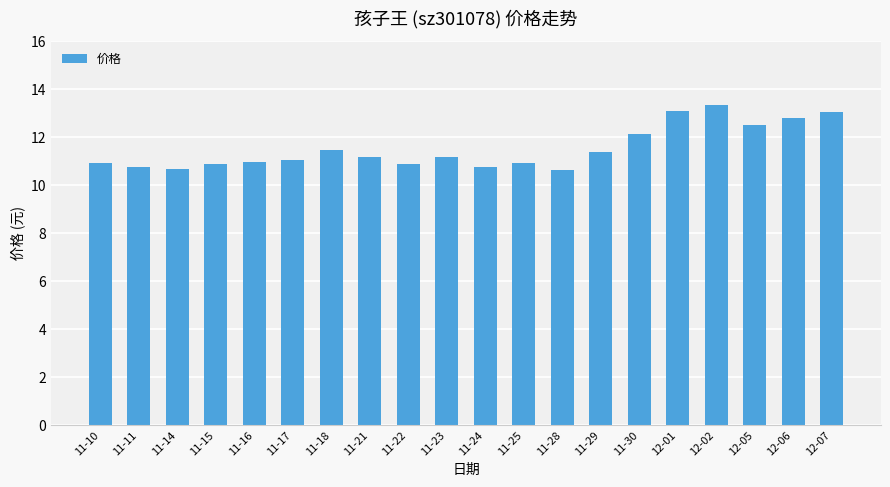

What is the sum of all values?

230.6